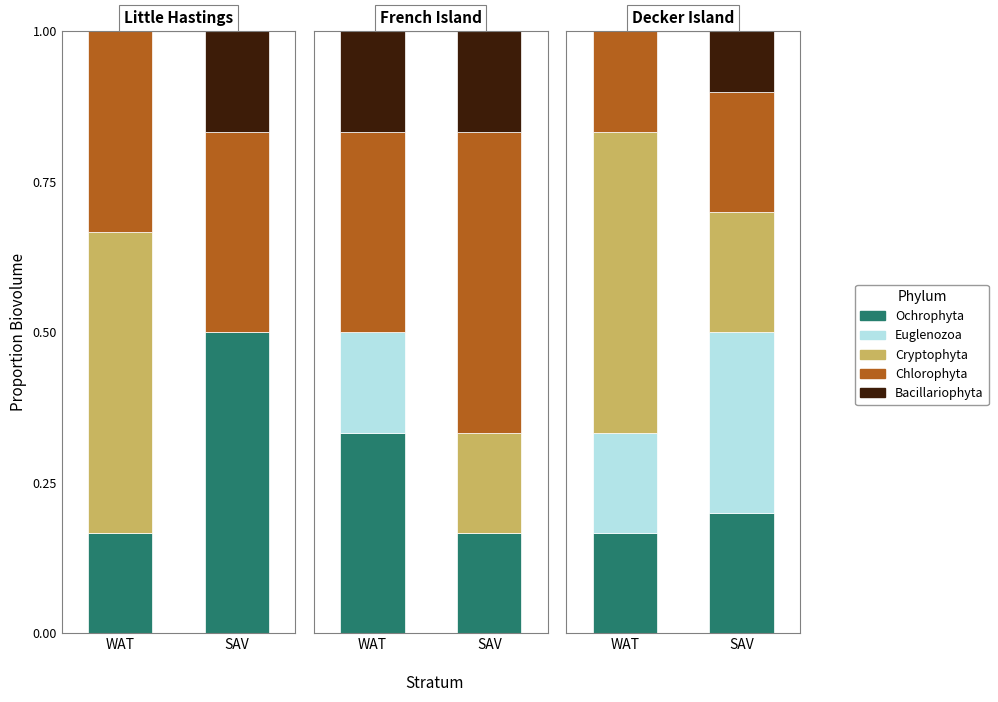

What is the value of the Euglenozoa bar at the 2nd from the left?

0.3